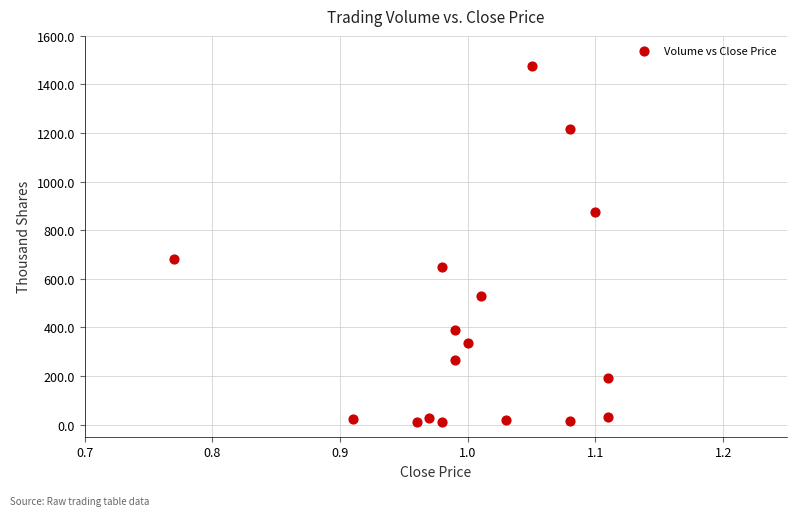

What Y value in the scatter plot is closest to 744?

682